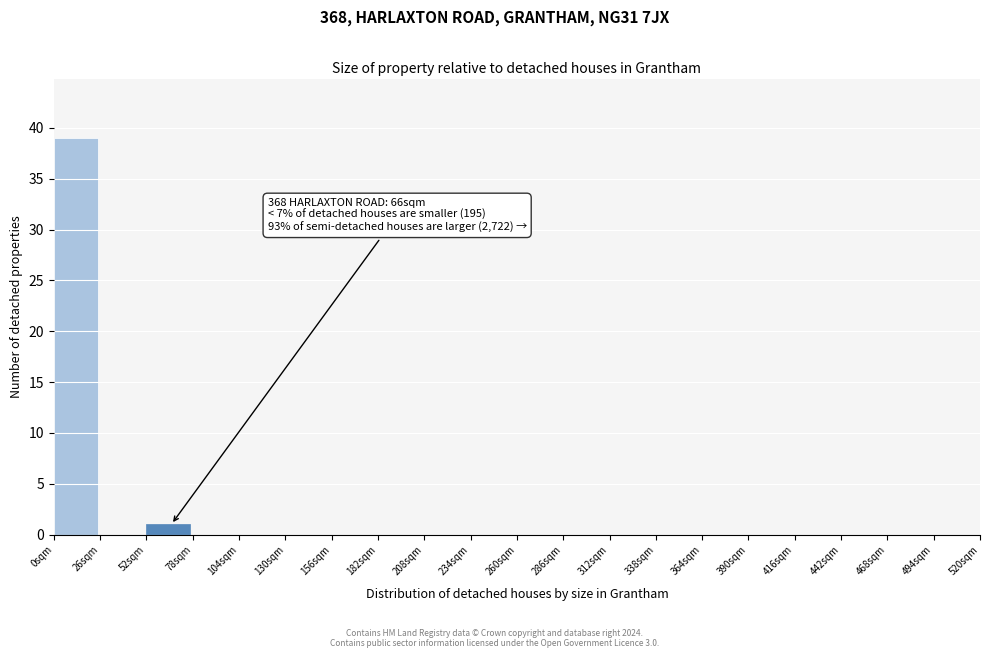

Which range on the x-axis has the tallest bar?

0 to 26